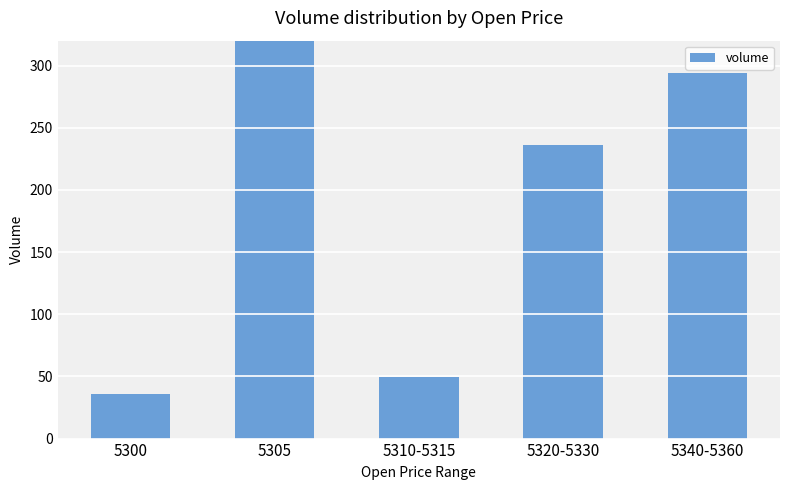

Reading left to right, list all the values displayed in this chart.

35.5	468.4	49.3	235.8	293.8